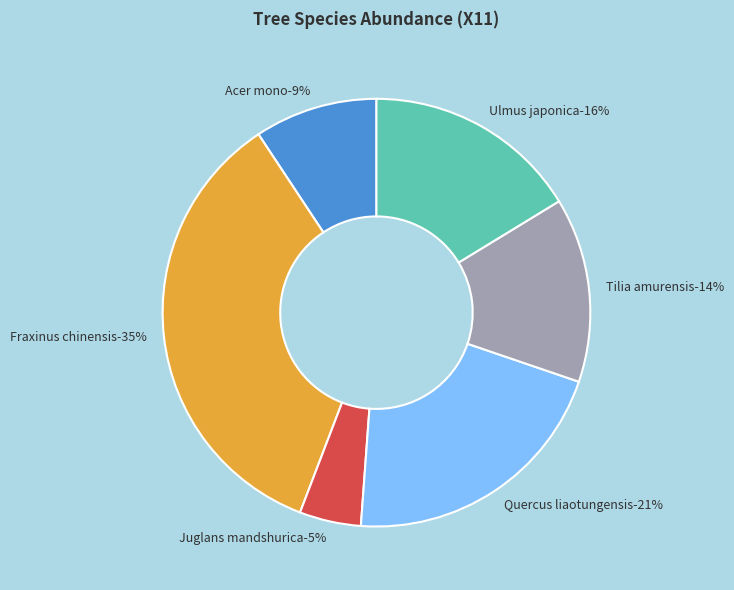

To the nearest percent, what portion does Ulmus japonica (Rehd.) Sarg. represent?

16%